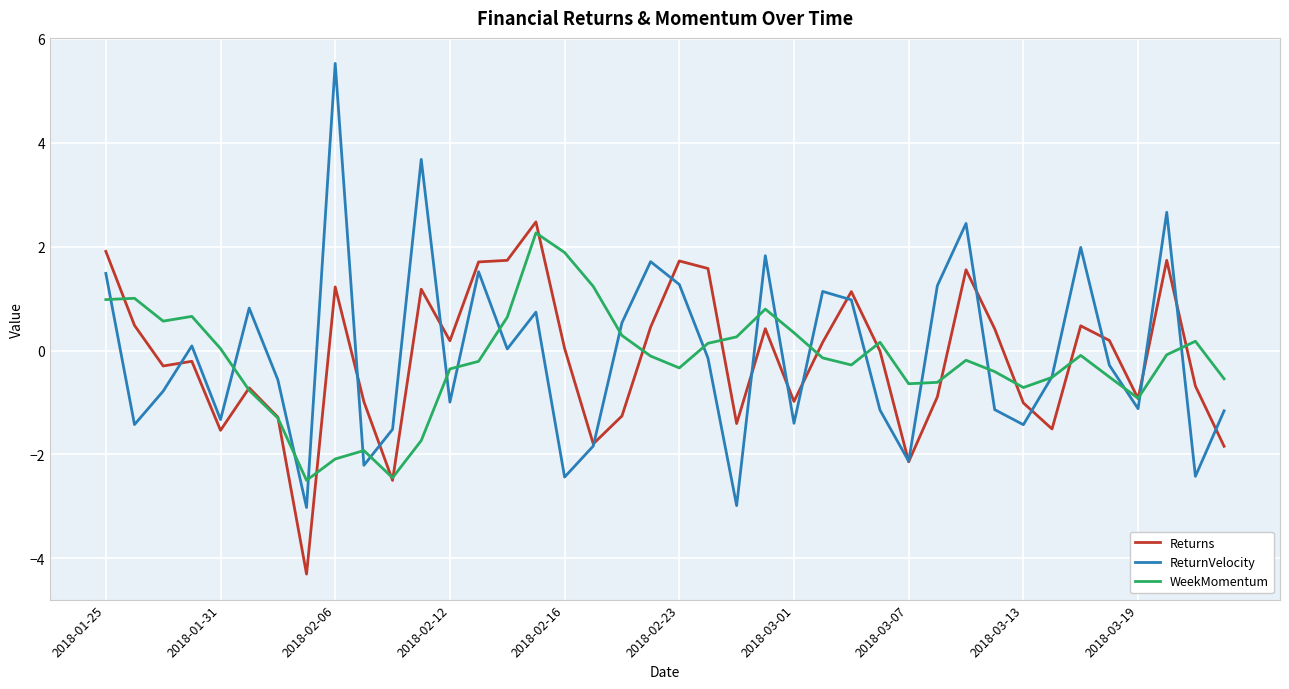

What is the smallest value displayed?

-4.3